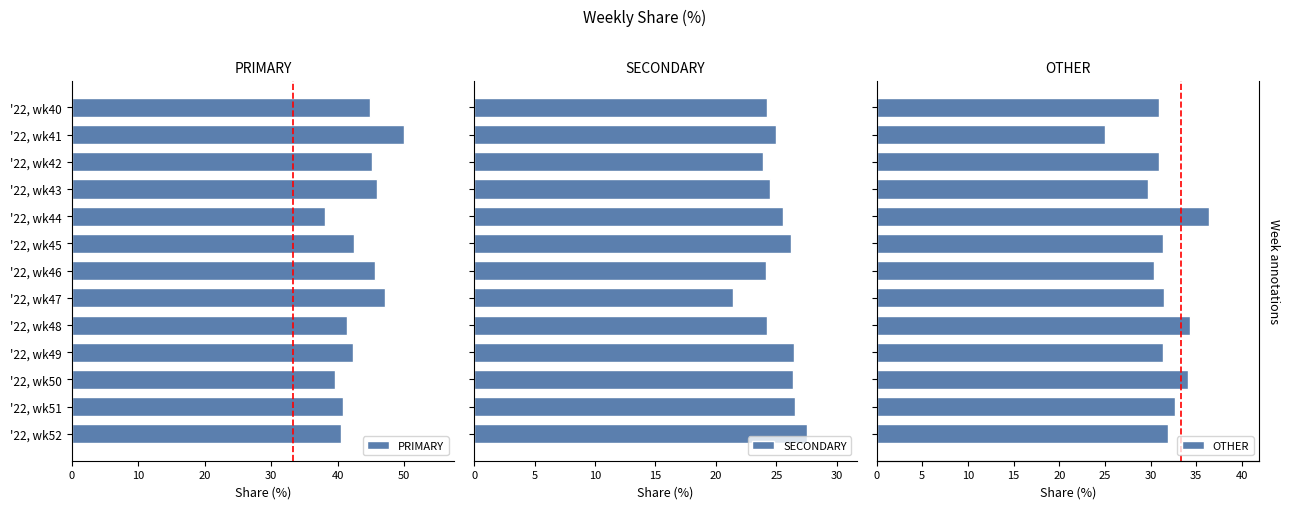

Which series has the widest spread of values?

PRIMARY